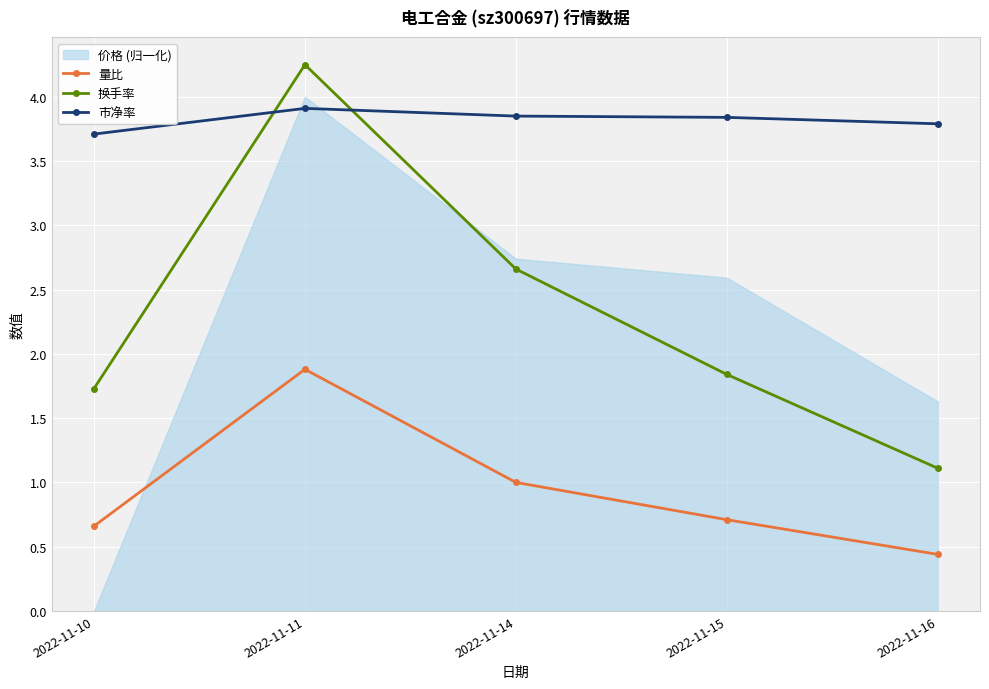

Between 2022-11-10 and 2022-11-15, which series saw the biggest shift?

市净率